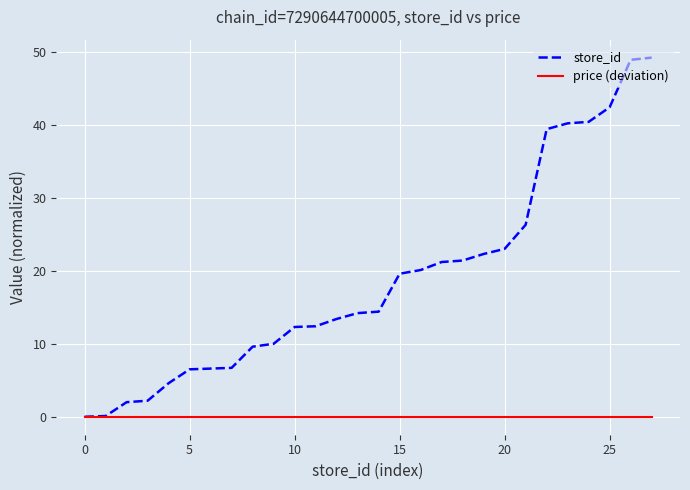

List the series in order of their overall mean, highest first.

store_id, price (deviation)